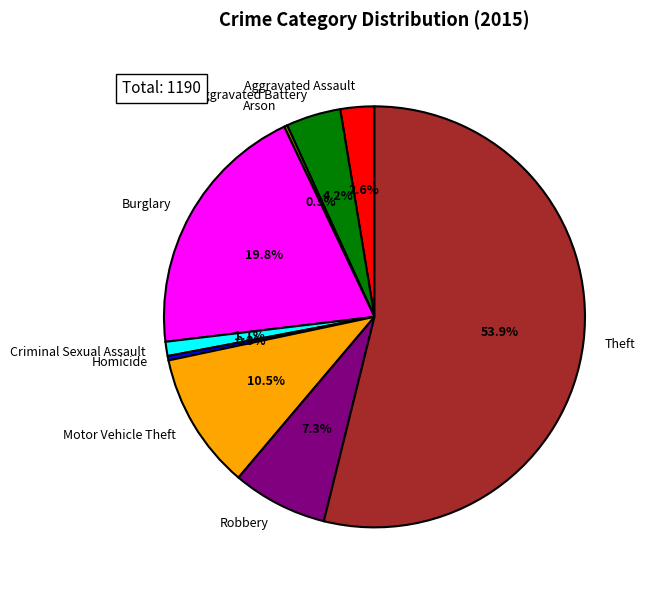

What percentage is NOT represented by Motor Vehicle Theft?

89.5%